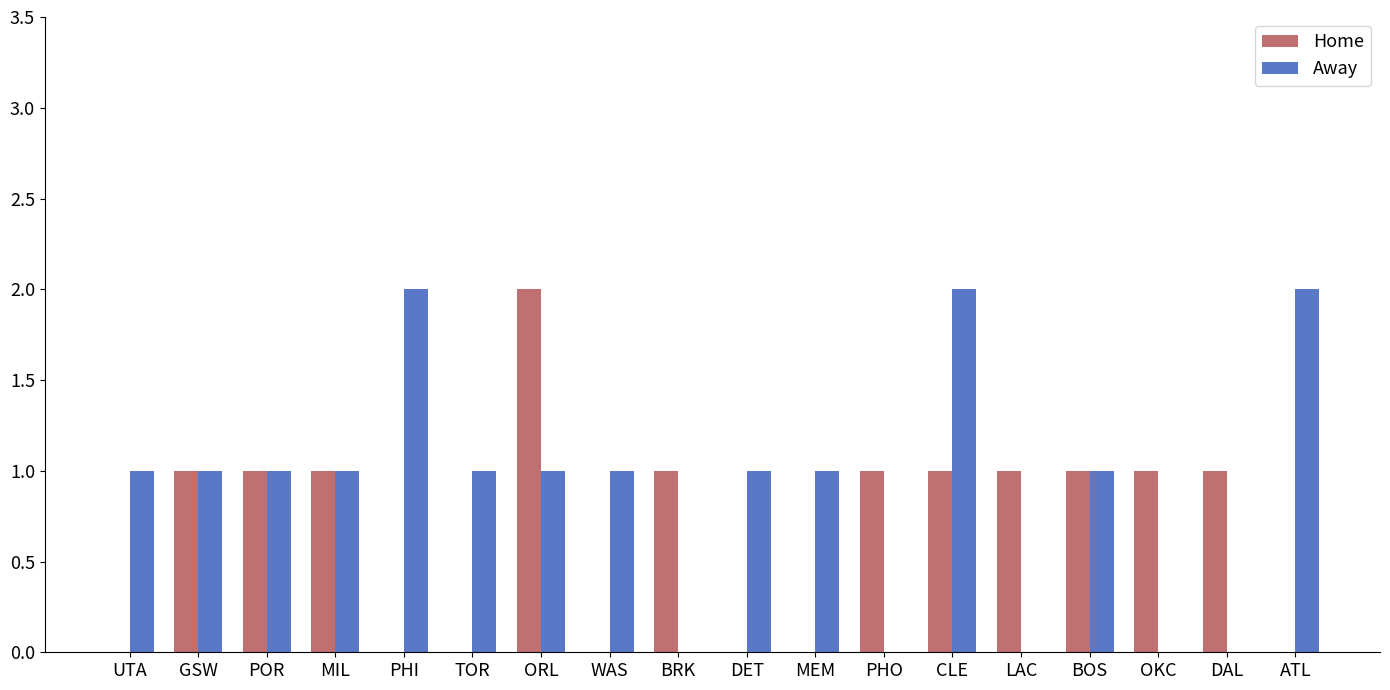

How many groups of bars are there?

18